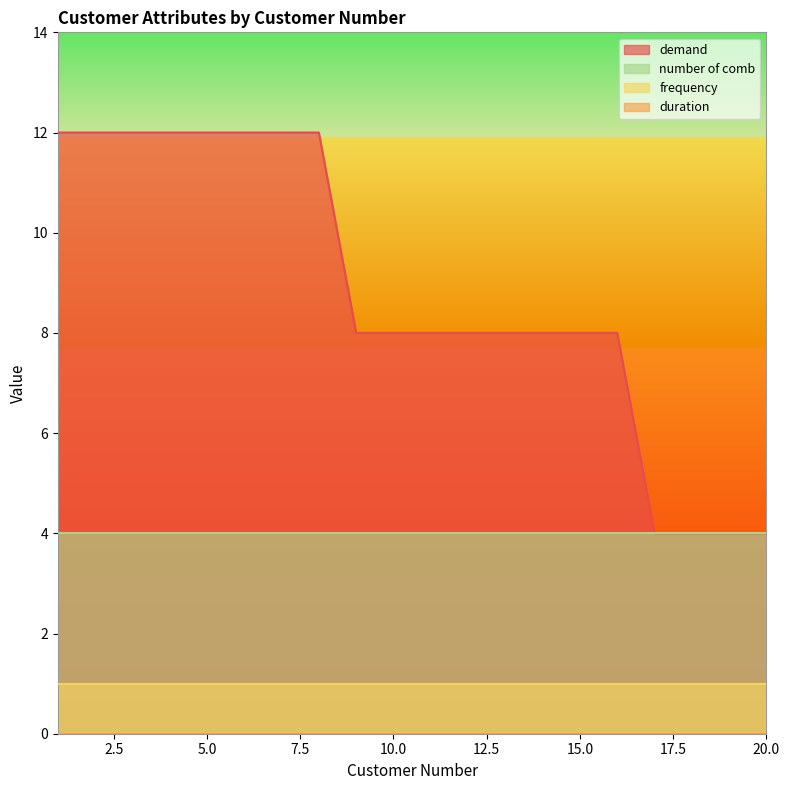

Reading left to right, what are all the values shown in this chart?

demand: 12	12	12	12	12	12	12	12	8	8	8	8	8	8	8	8	4	4	4	4
duration: 0	0	0	0	0	0	0	0	0	0	0	0	0	0	0	0	0	0	0	0
frequency: 1	1	1	1	1	1	1	1	1	1	1	1	1	1	1	1	1	1	1	1
number of comb: 4	4	4	4	4	4	4	4	4	4	4	4	4	4	4	4	4	4	4	4